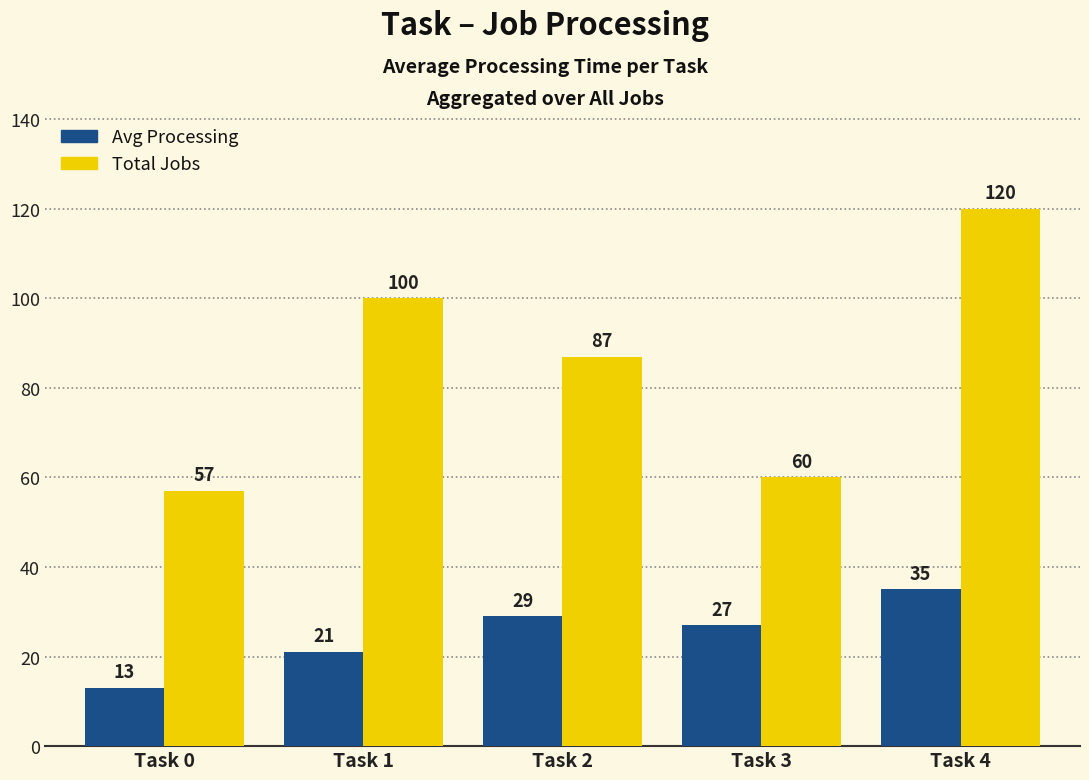

How many bars are there in each group?

2